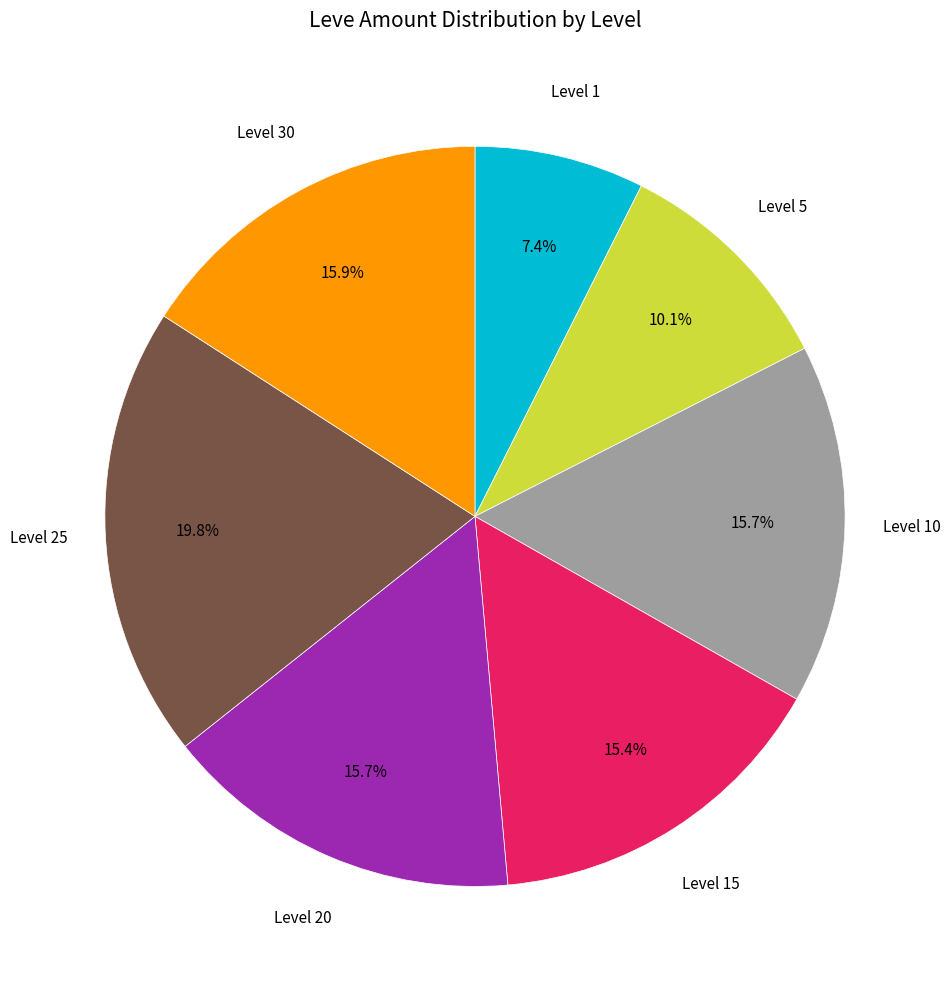

To the nearest percent, what is the difference between the largest and smallest slice percentages?

12%